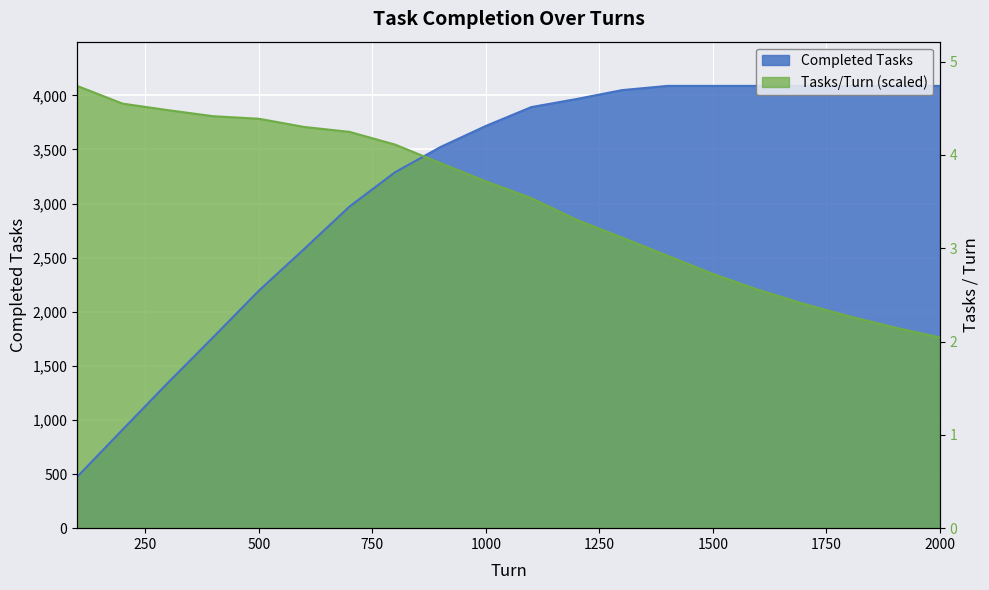

Rank the series at 1300 from lowest to highest value.

Tasks/Turn, Completed Tasks